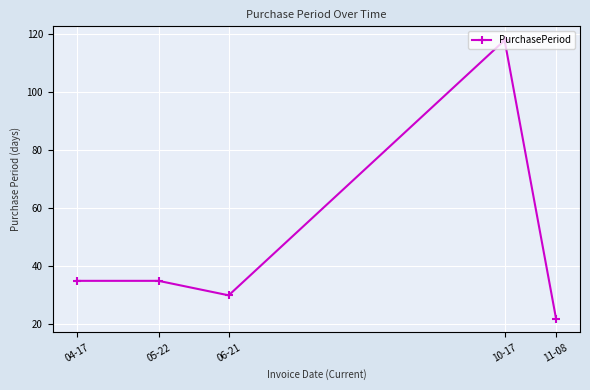

What is the approximate value at 10-17, to the nearest 5?

120